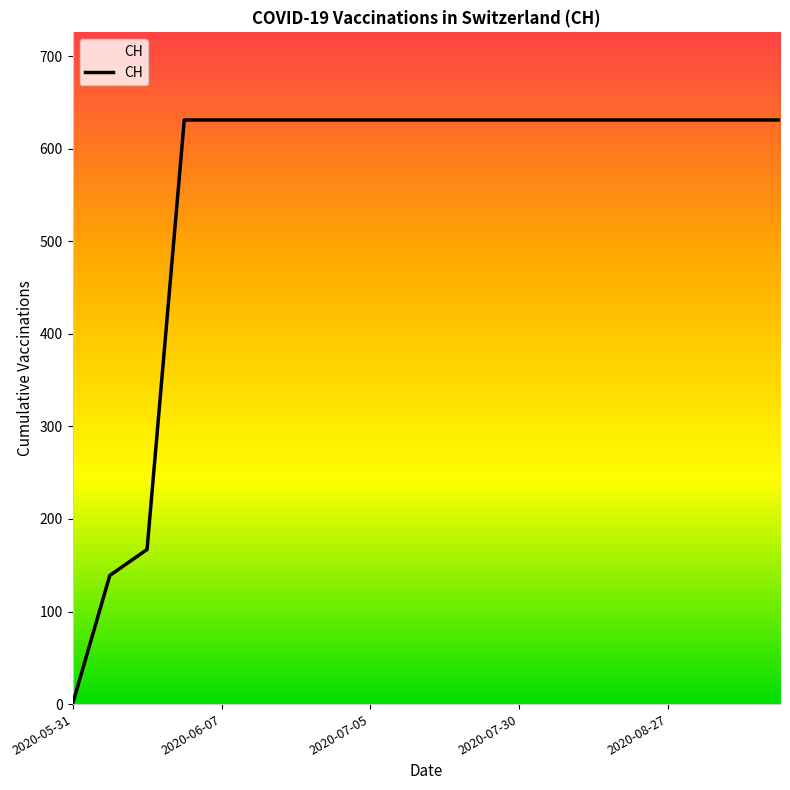

What is the greatest value displayed?

631